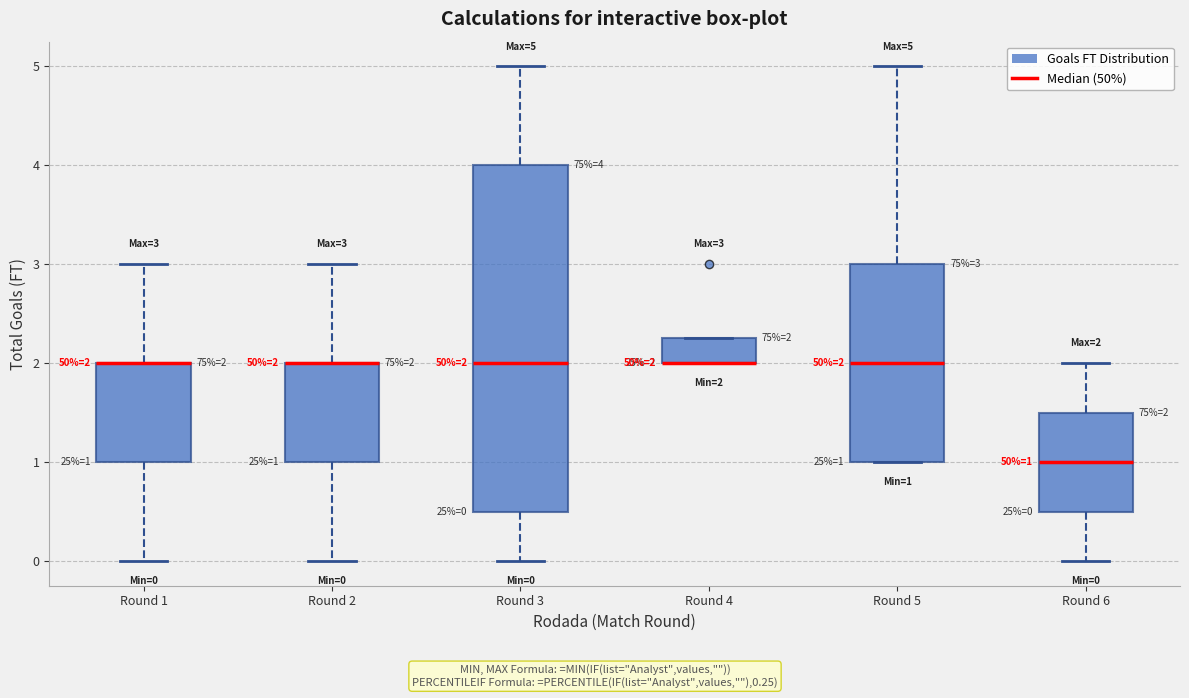

Which box is the tallest, from its lower edge to its upper edge?

Round 3